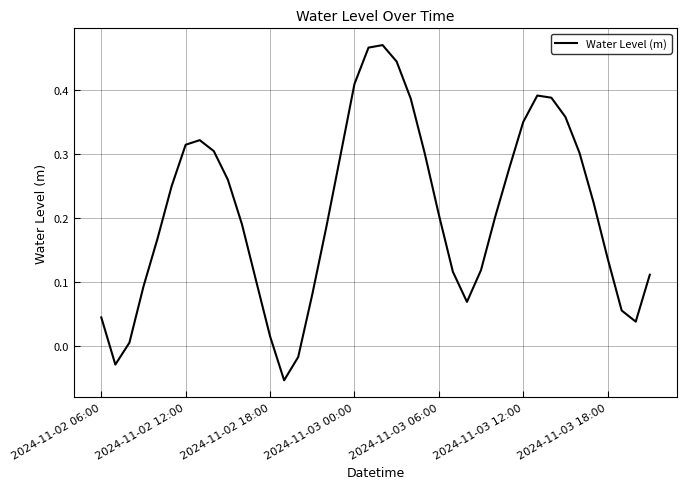

What is the average value?

0.2